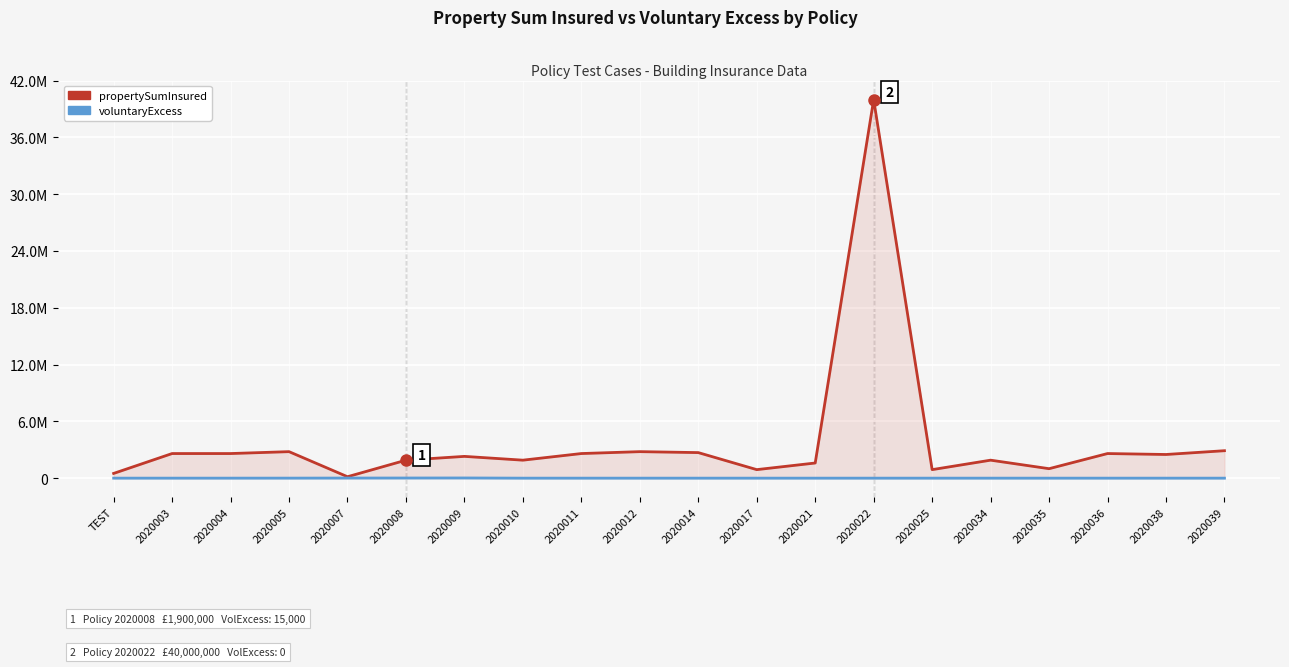

What is the sum of the propertySumInsured values at 2020012 and 2020011?

5400000